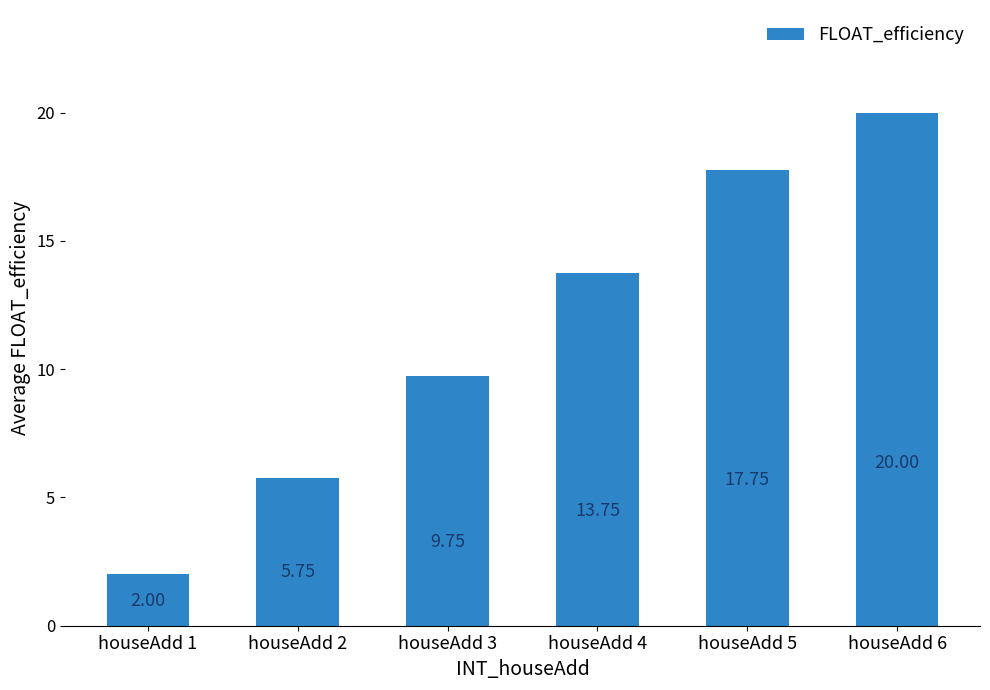

Rank the categories by value from highest to lowest.

houseAdd 6, houseAdd 5, houseAdd 4, houseAdd 3, houseAdd 2, houseAdd 1